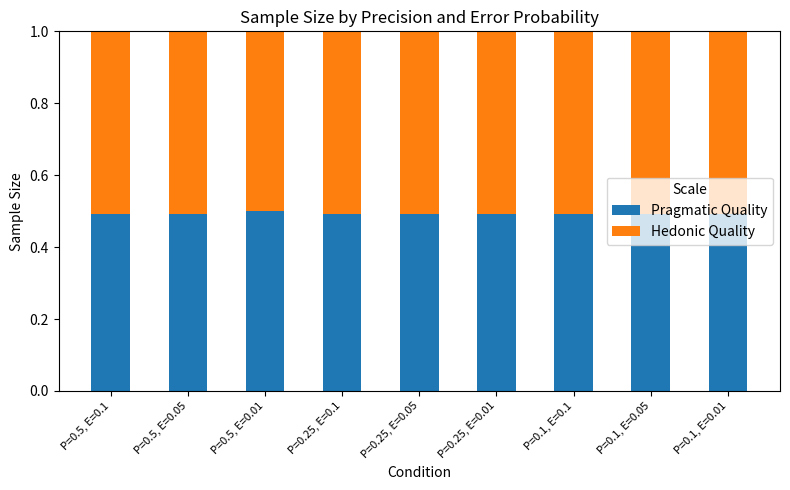

True or false: Pragmatic Quality has a value of 0.9 at P=0.1, E=0.1.

False